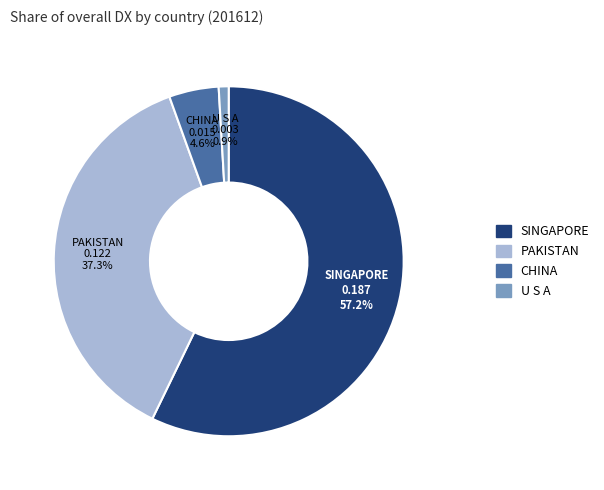

What percentage do SINGAPORE and U S A together represent?

58.1%